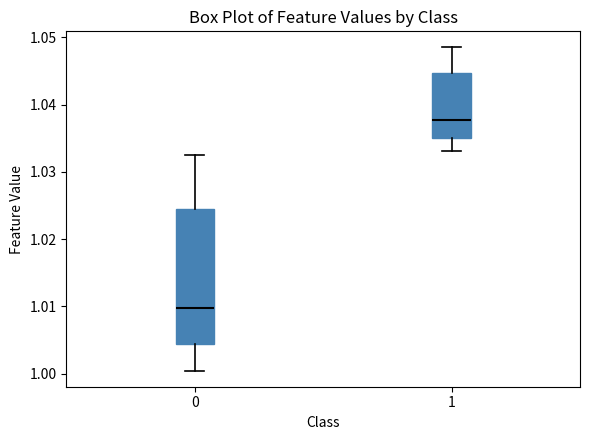

Reading left to right, read every box against the y-axis: the position of its median line, the range the box covers, and the ends of its whiskers. The values are not printed on the chart, so give them approximately, as read against the axis.

0: median 1.010, box 1.004 to 1.024, whiskers 1.000 to 1.033
1: median 1.038, box 1.035 to 1.045, whiskers 1.033 to 1.048